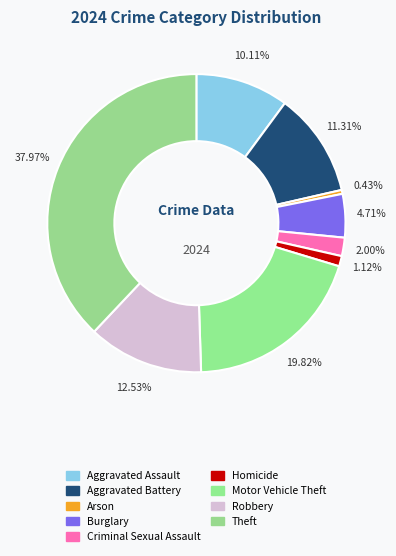

To the nearest percent, what percentage of the pie is Homicide?

1%